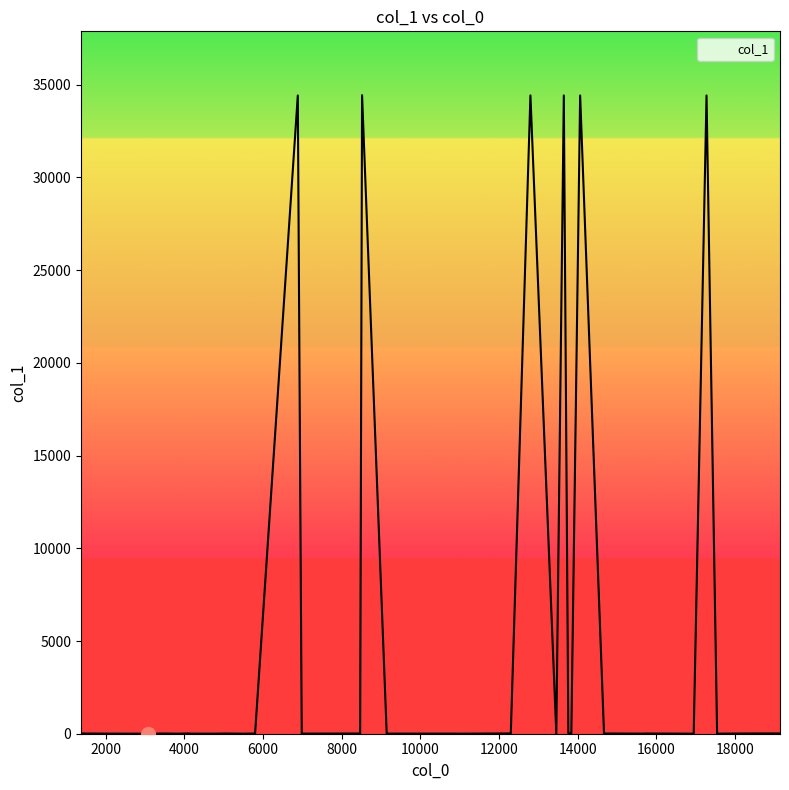

What is the maximum value shown in the chart?

34437